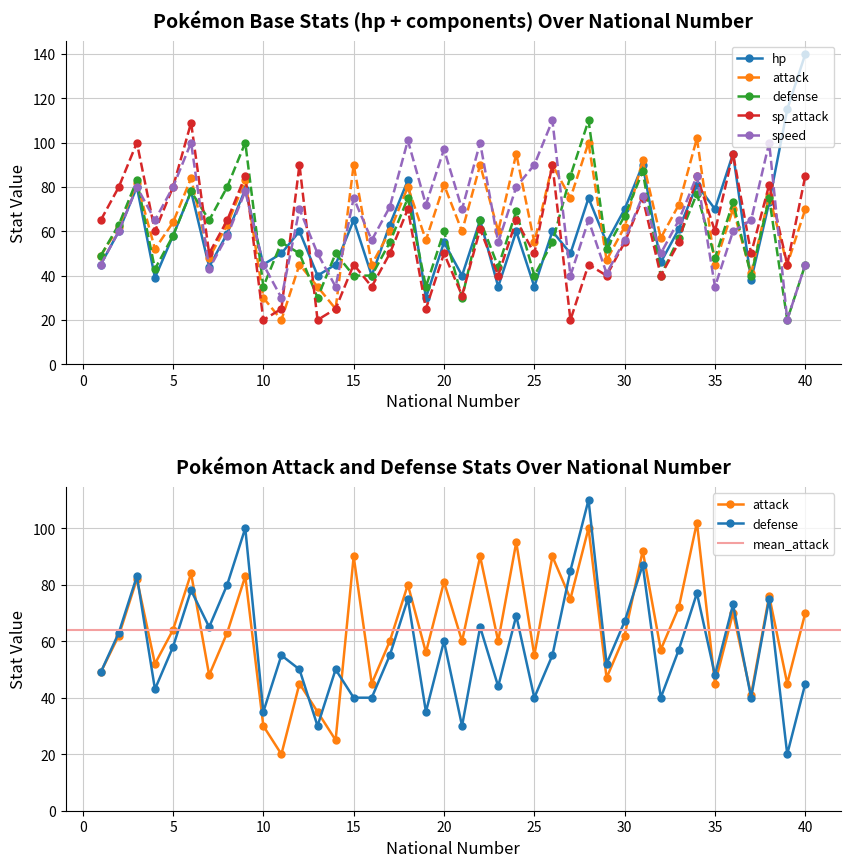

What is the difference between the sp_attack values at 21 and 9?

54